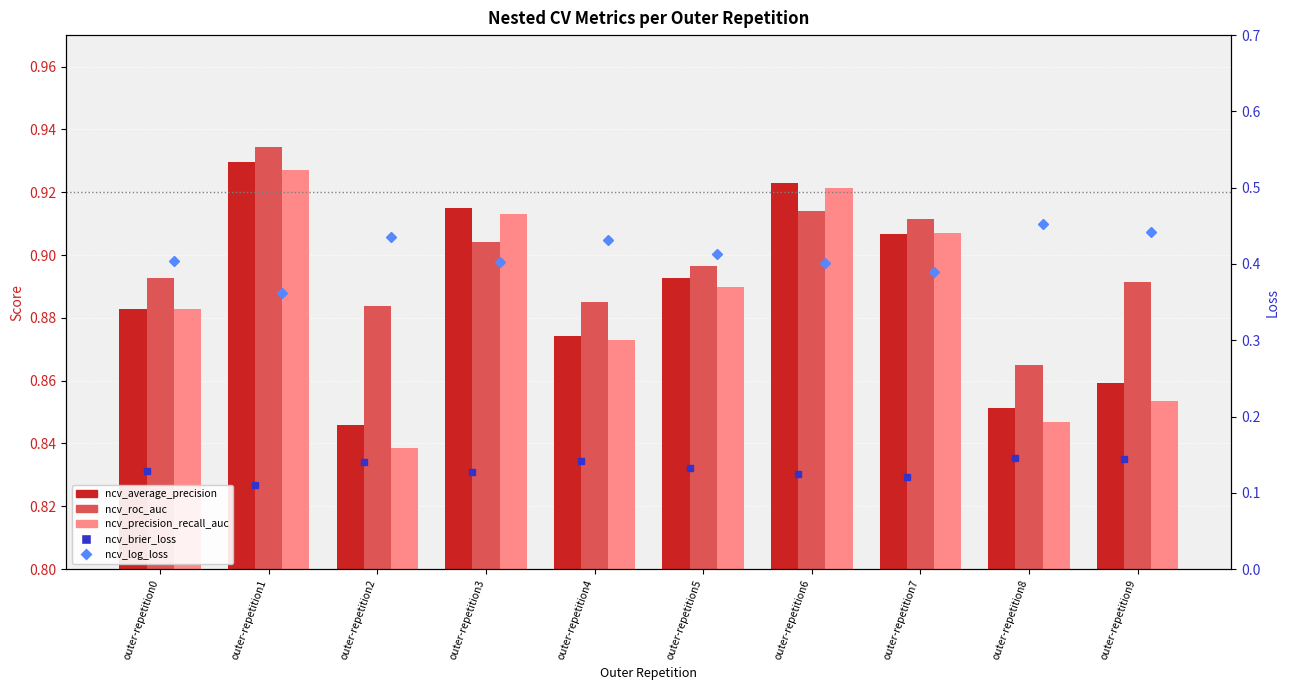

What is the sum of the ncv_roc_auc values at outer-repetition9 and outer-repetition7?

1.8